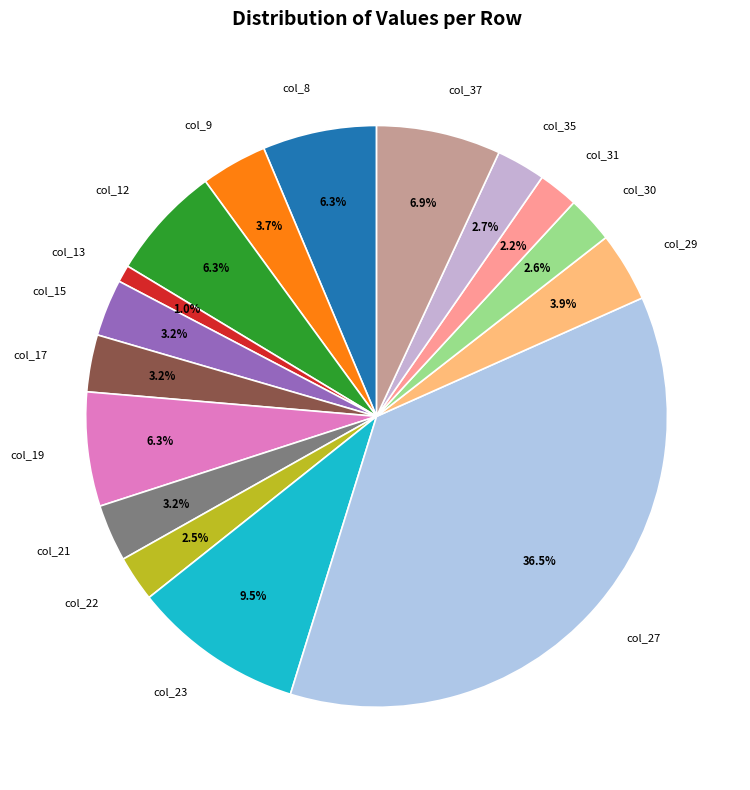

What percentage do col_8 and col_29 together represent?

10.2%